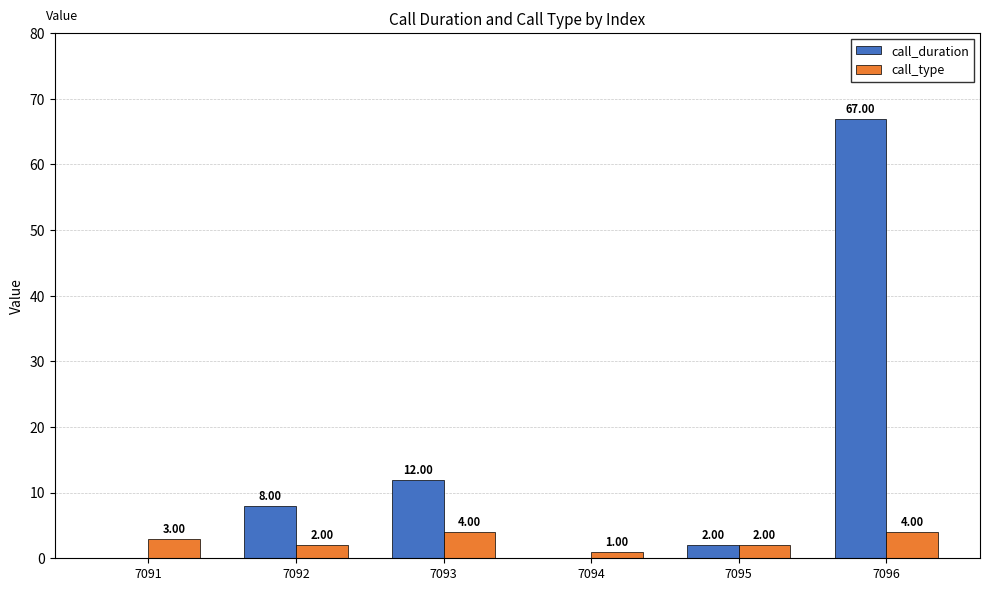

Reading left to right, extract all data points from this chart.

call_duration: 0	8	12	0	2	67
call_type: 3	2	4	1	2	4